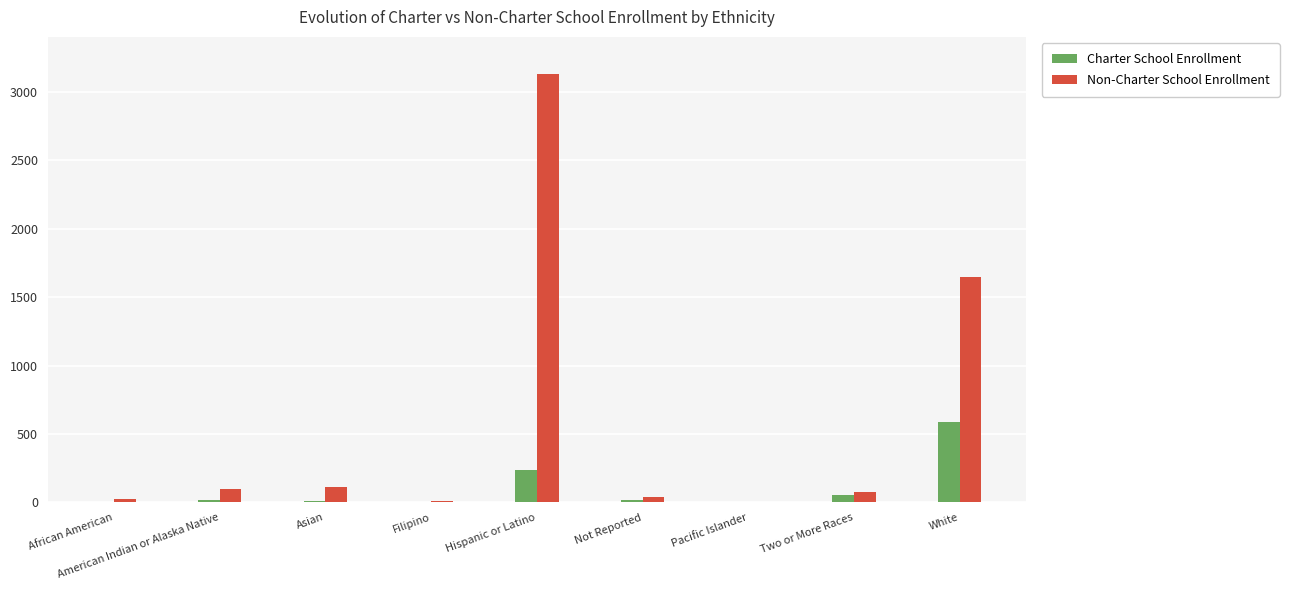

What are all the series names shown in the legend?

Charter School Enrollment, Non-Charter School Enrollment